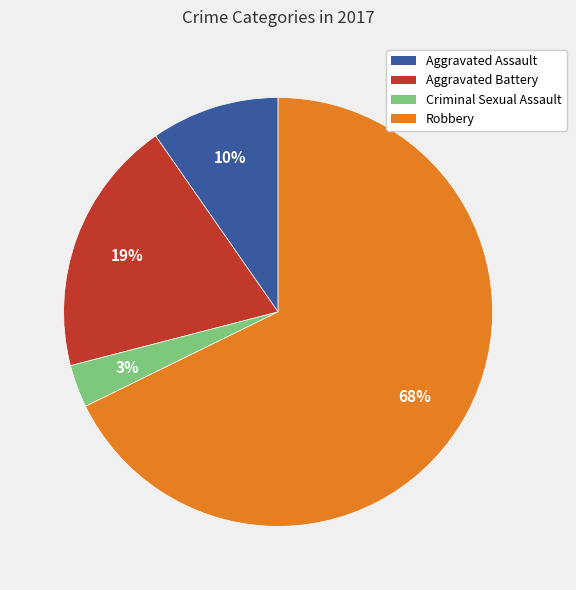

Which slice is the largest?

Robbery